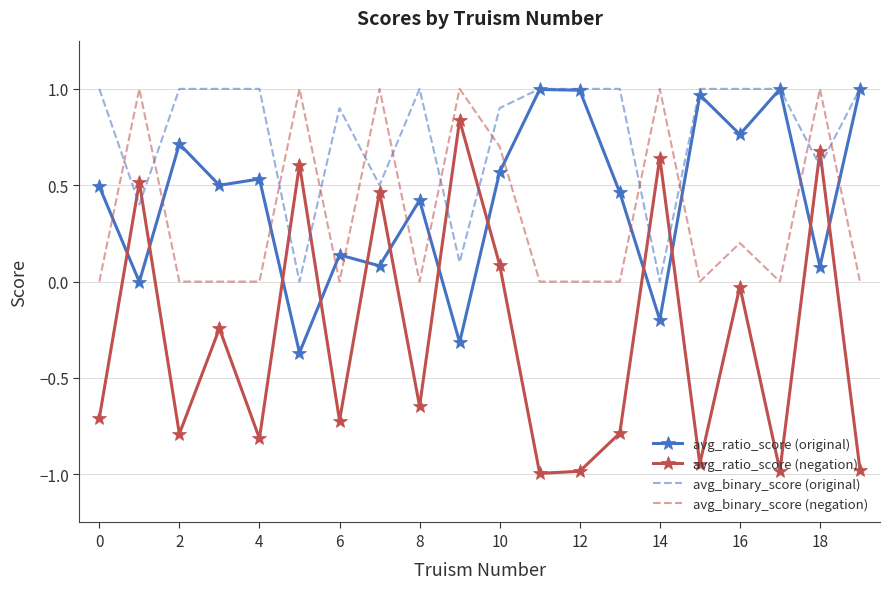

Which series has the widest spread of values?

avg_ratio_score (negation)